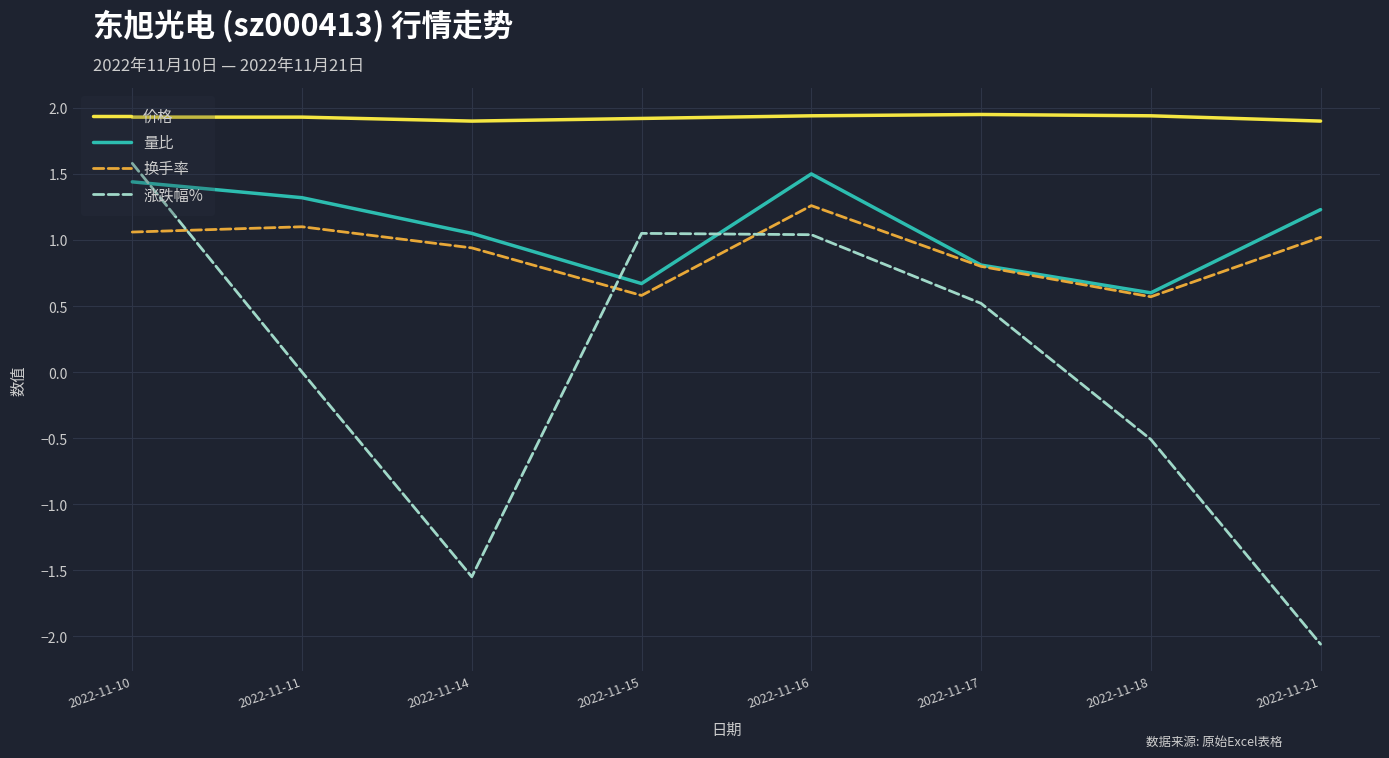

What is the spread (max minus min) of values at 2022-11-21?

4.0